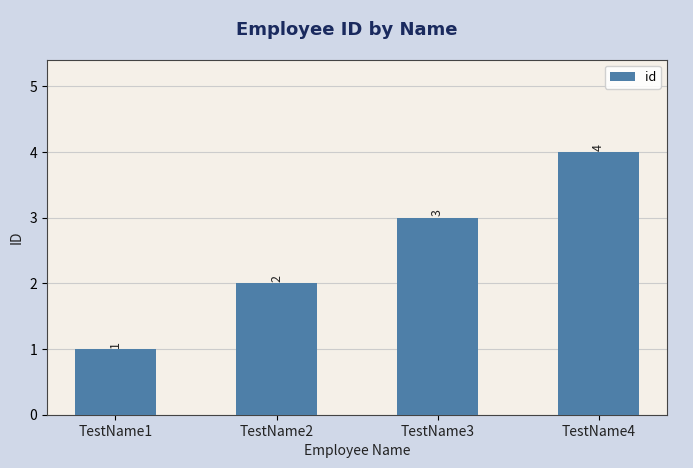

Where is the data nearest to the value 2?

TestName2